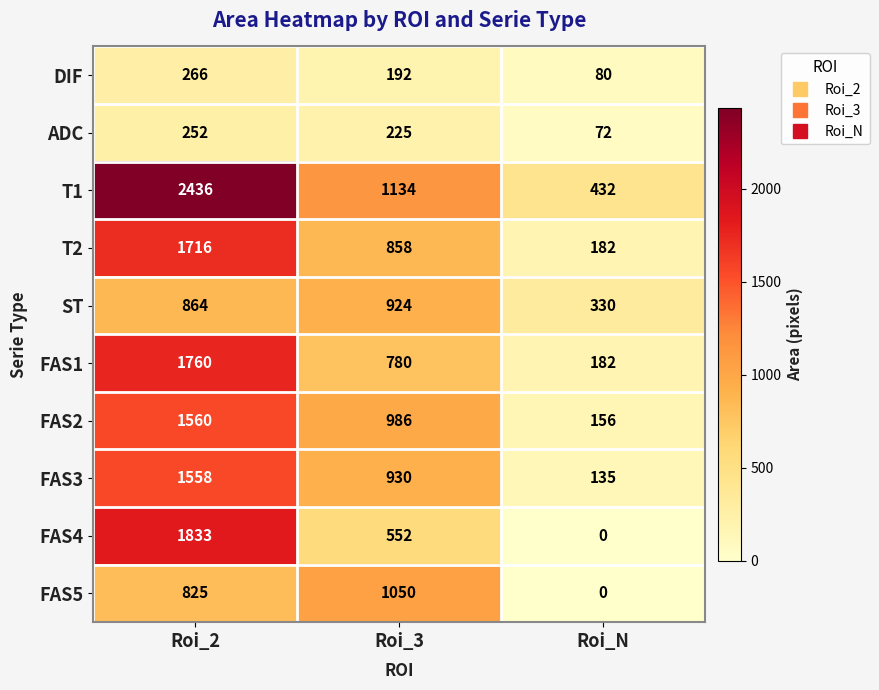

Count the FAS3 values in the range 135 to 1558.

3